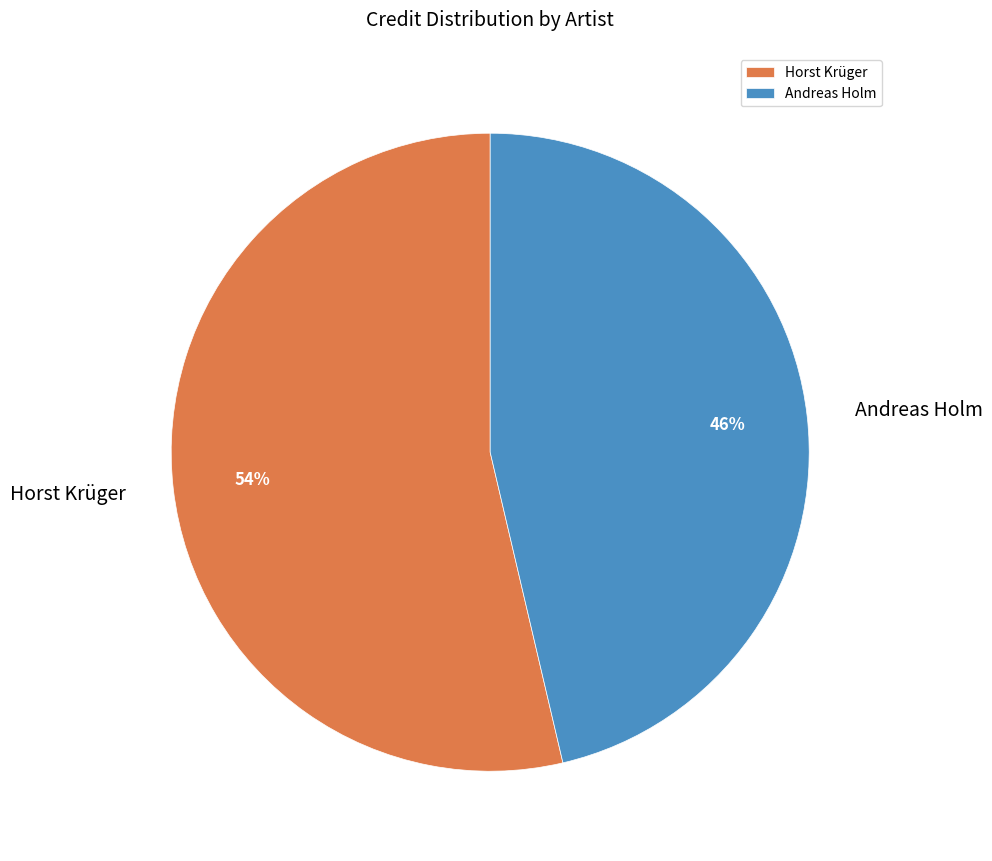

Rank the categories by value from highest to lowest.

Horst Krüger, Andreas Holm